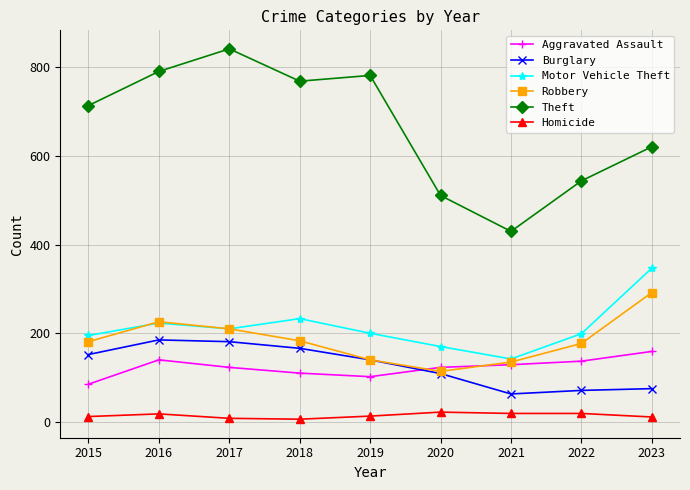

The Burglary series shows 18 at 2023. True or false?

False